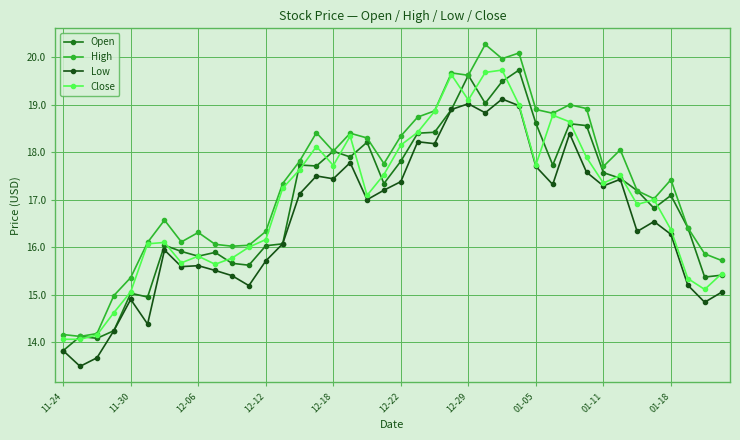

What is the value of the High point at the 6th from the left?

16.1